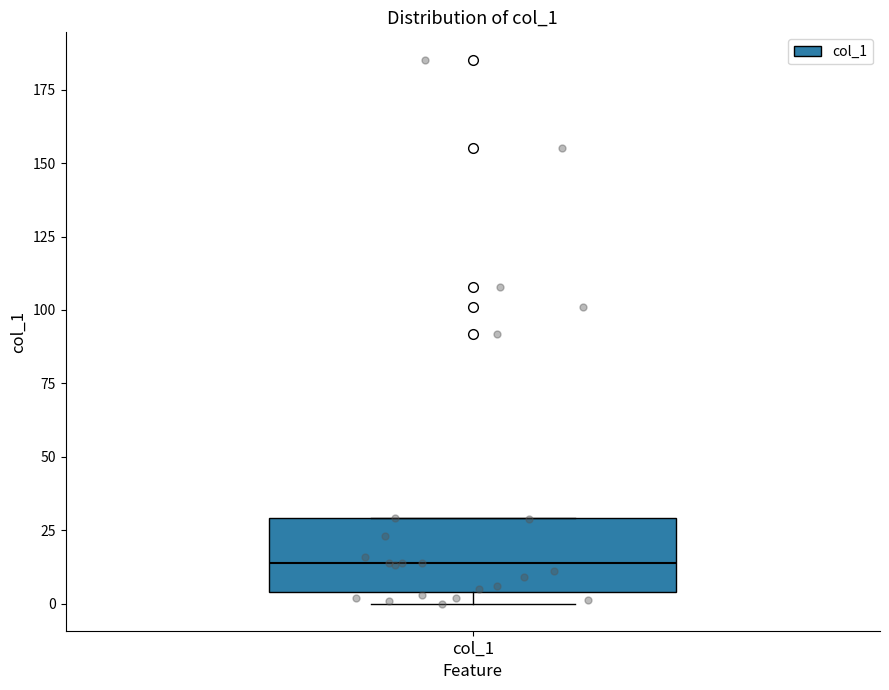

Transcribe this box plot: give where the median line is, the range the box spans, and where the two whiskers end, as read against the y-axis. The values are not printed on the chart, so give them approximately, as read against the axis.

median 15, box 5 to 30, whiskers 0 to 30